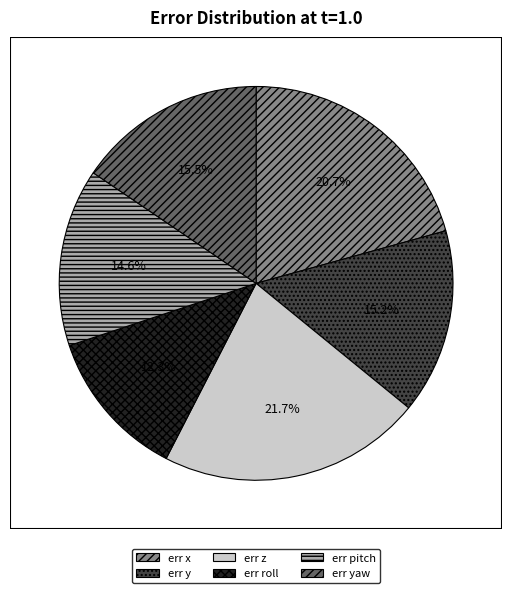

What percentage do err yaw and err x together represent?

36.2%